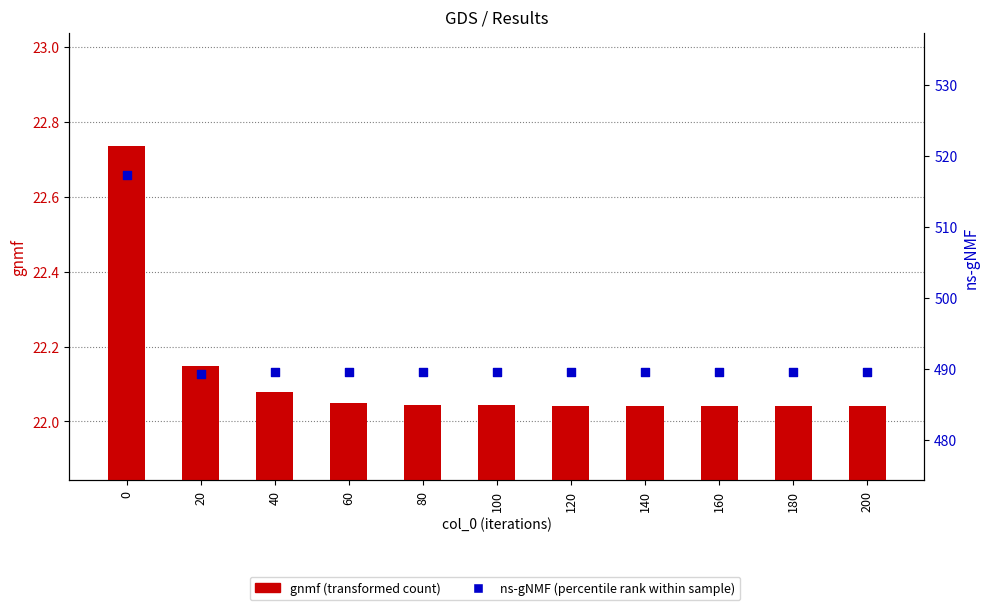

What are all the series names shown in the legend?

gnmf, ns-gNMF